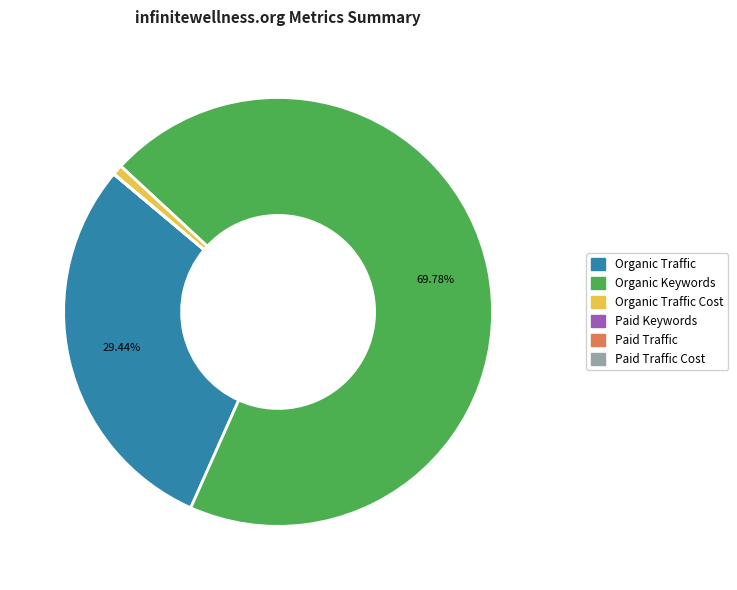

Is there a majority slice in this chart?

Yes